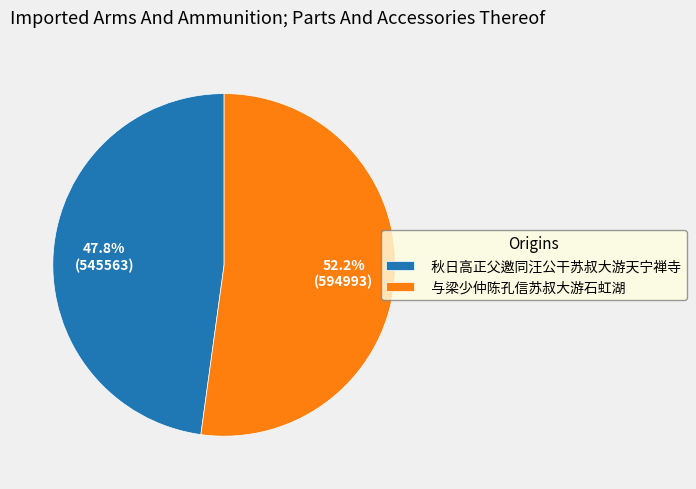

What percentage is the 秋日高正父邀同汪公干苏叔大游天宁禅寺 slice, to the nearest percent?

48%